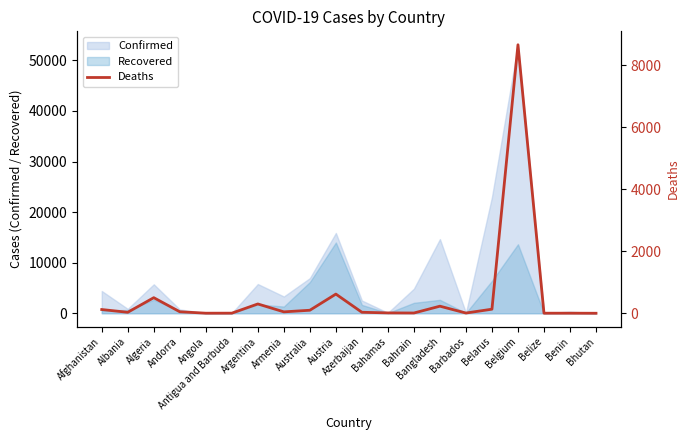

Reading right to left, transcribe all the data shown in this chart.

Bhutan=0	Benin=2	Belize=2	Belgium=8656	Belarus=131	Barbados=7	Bangladesh=228	Bahrain=8	Bahamas=11	Azerbaijan=32	Austria=618	Australia=97	Armenia=45	Argentina=300	Antigua and Barbuda=3	Angola=2	Andorra=48	Algeria=502	Albania=31	Afghanistan=120